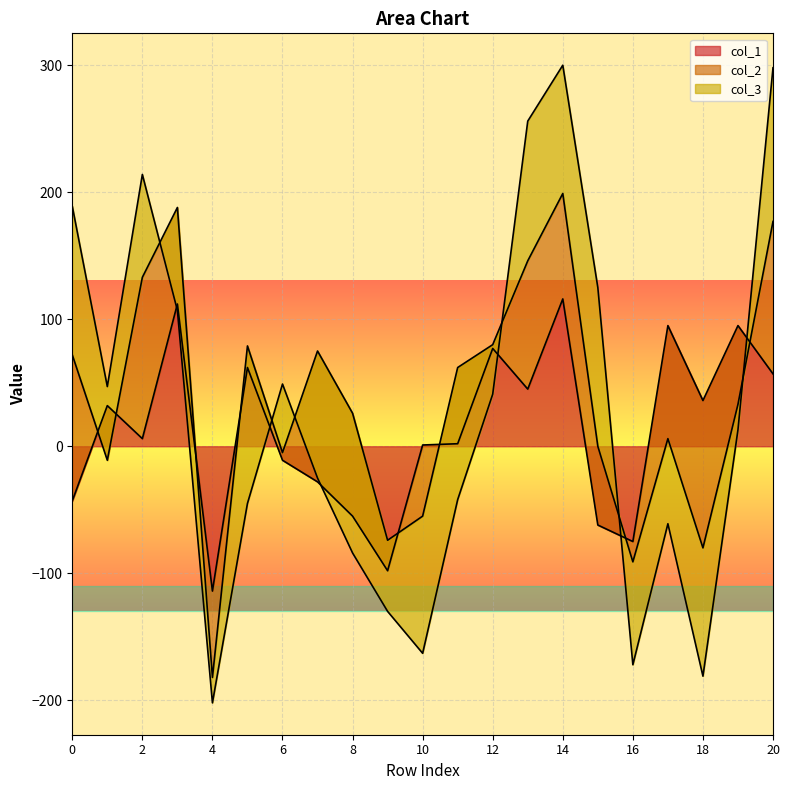

What is the lowest value of the col_1 series?

-114